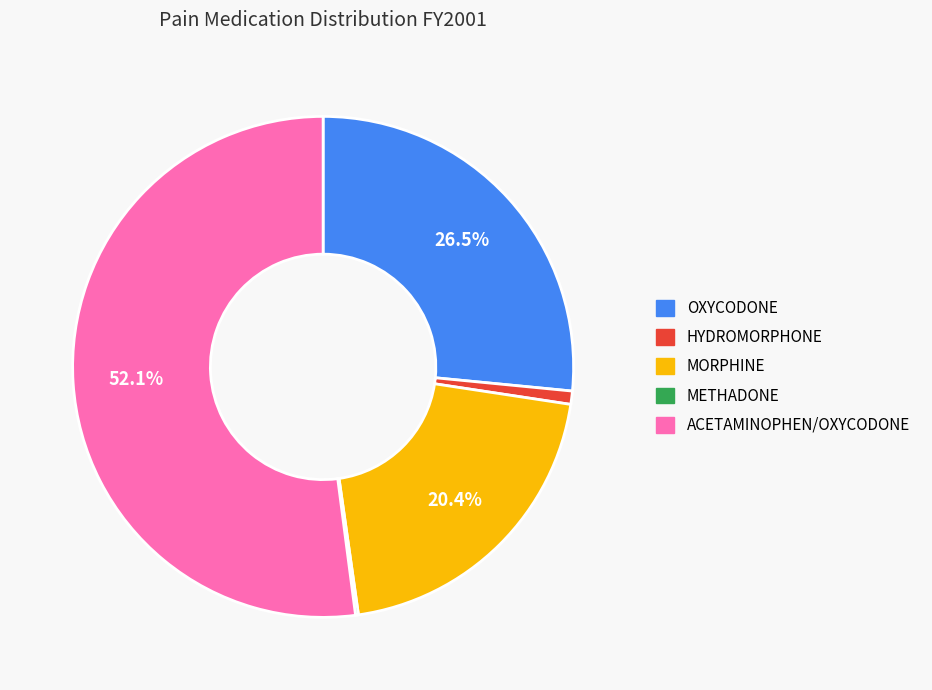

To the nearest percent, what is the average slice percentage?

20%